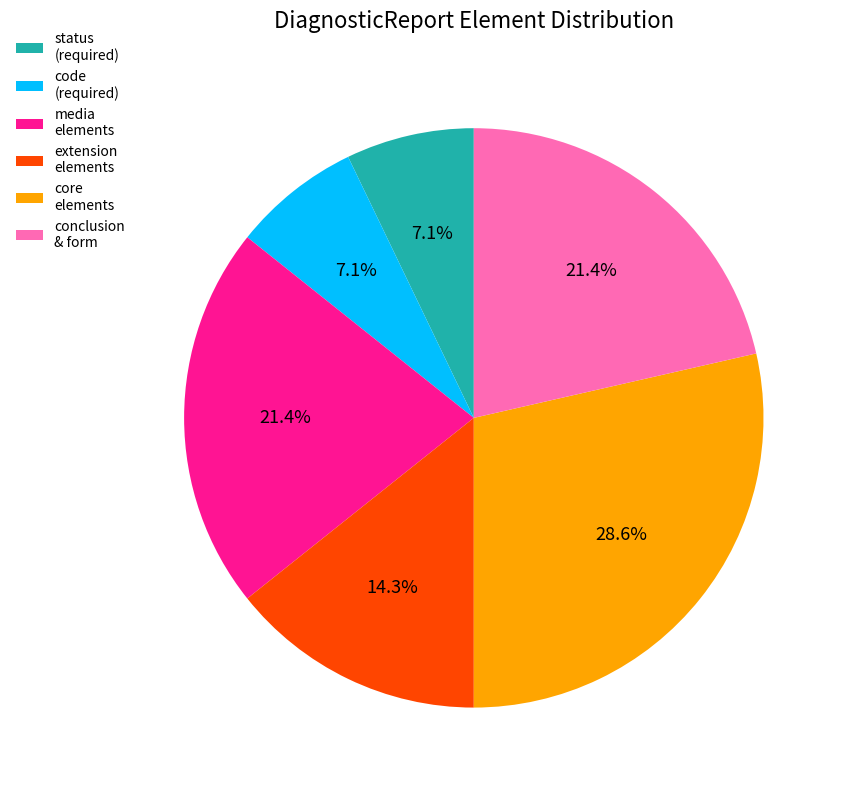

What is the ratio of the value at core elements to the value at code (required)?

4.0